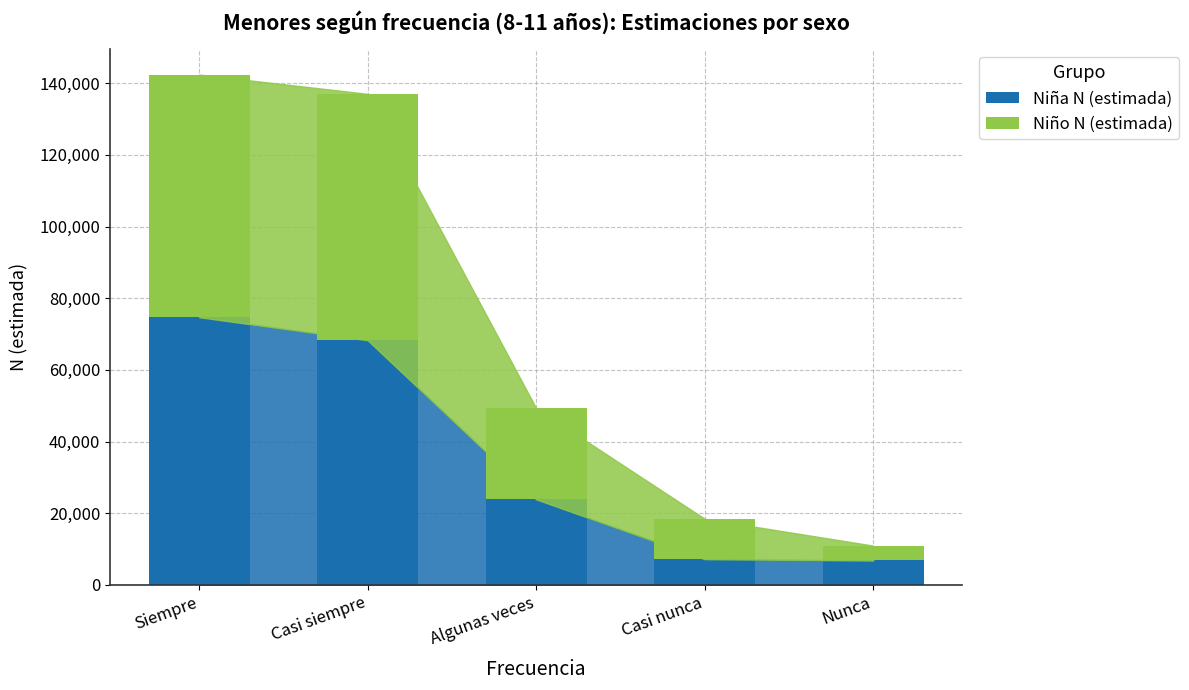

What is the average value of the Niña N (estimada) series?

36177